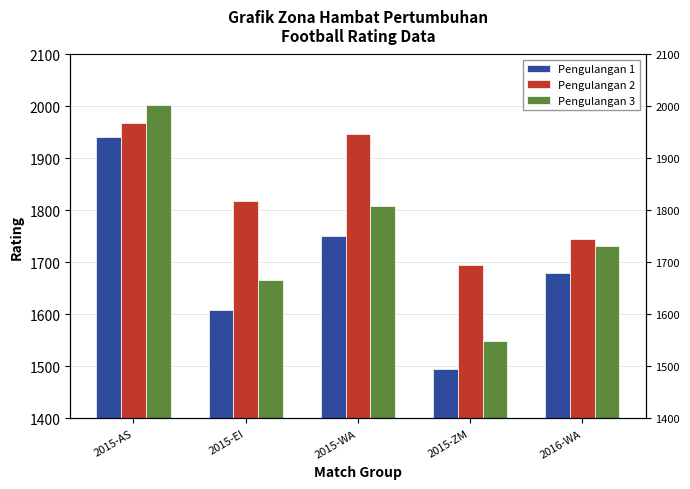

True or false: Pengulangan 2 has a value of 1818 at 2015-EI.

True